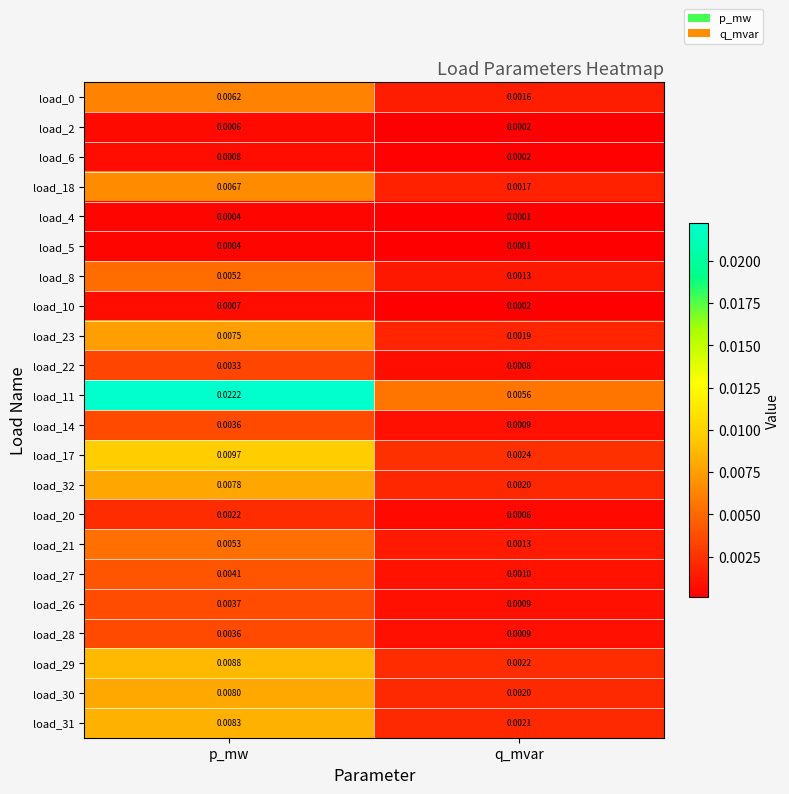

Rank the categories by load_30 value from highest to lowest.

p_mw, q_mvar